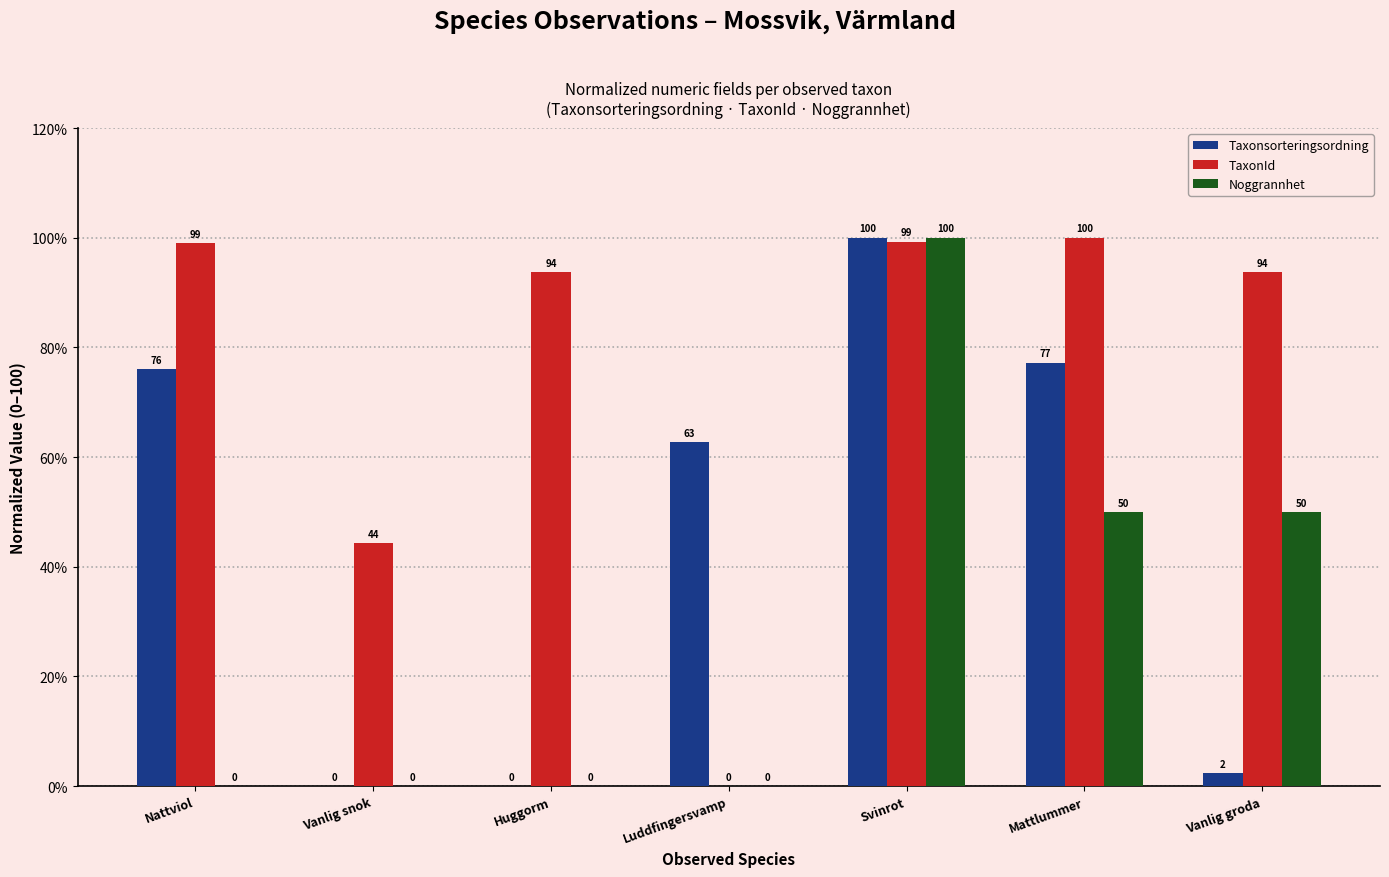

What is the maximum value shown in the chart?

100.0